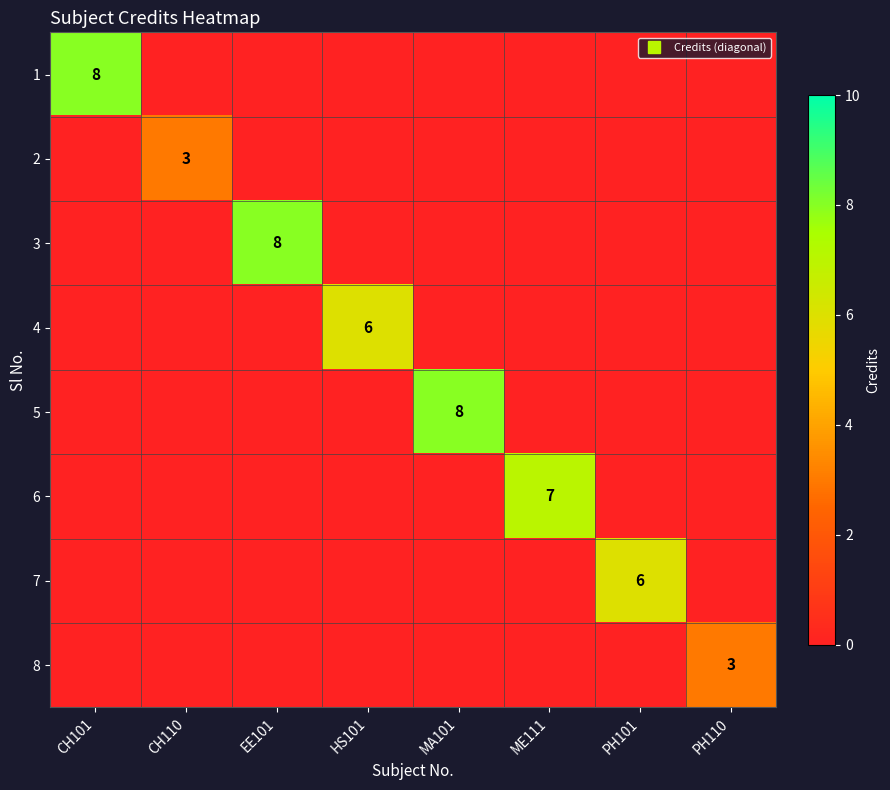

Is it true that 5 equals 0 at EE101?

True